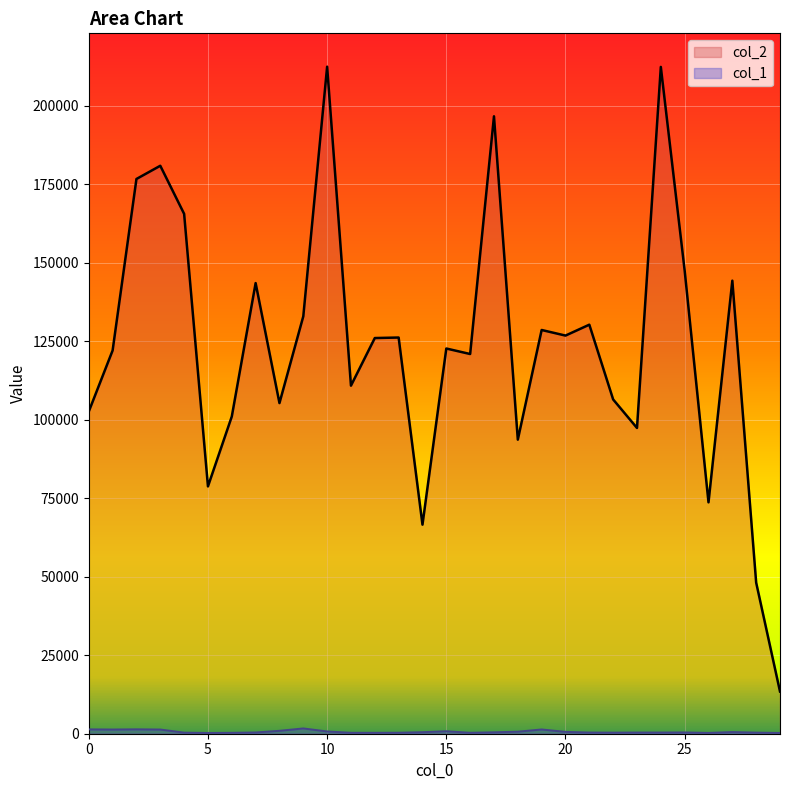

True or false: col_2 and col_1 cross at least once.

False